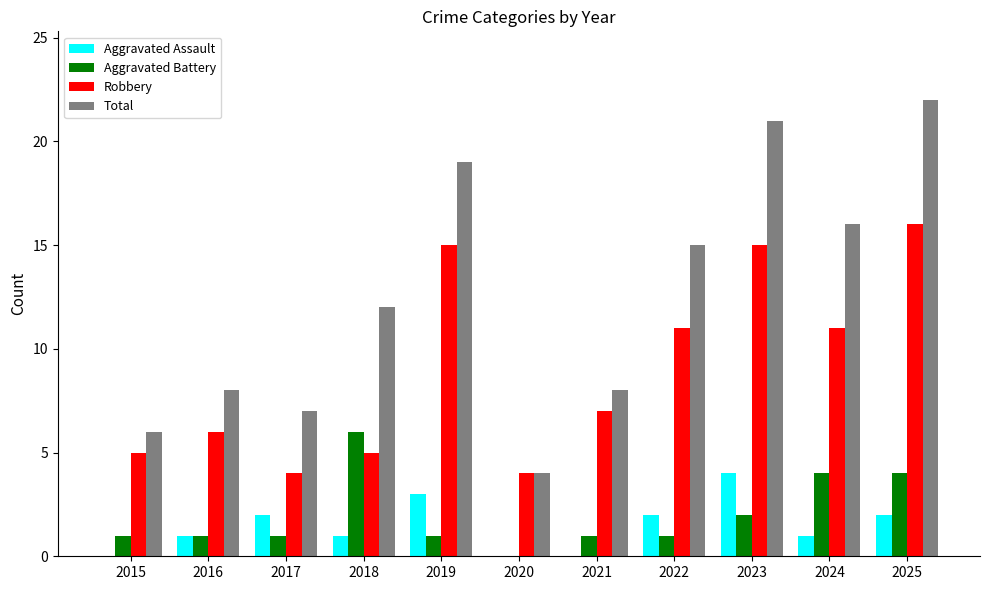

What is the average value of the Total series?

13